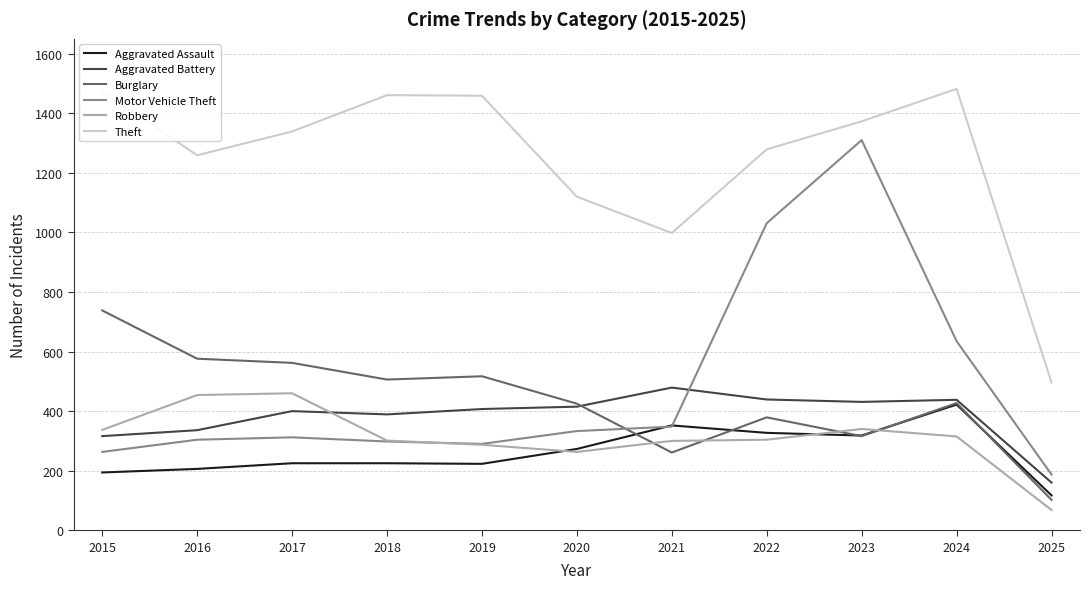

What is the total value across all series at 2025?

1130